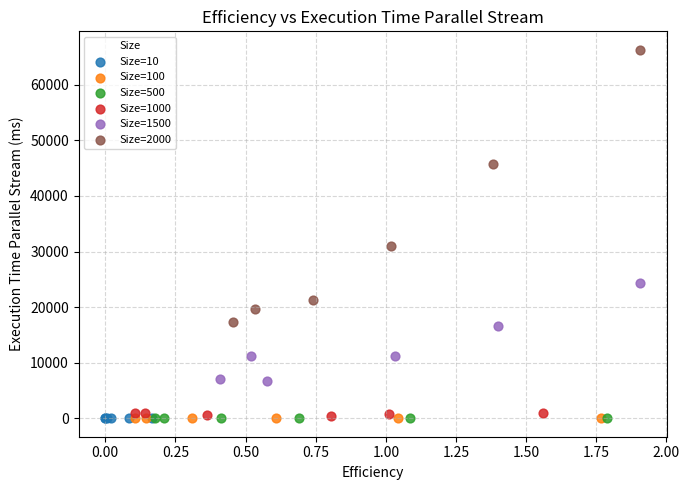

Which series has the widest spread of Y values?

Size=2000